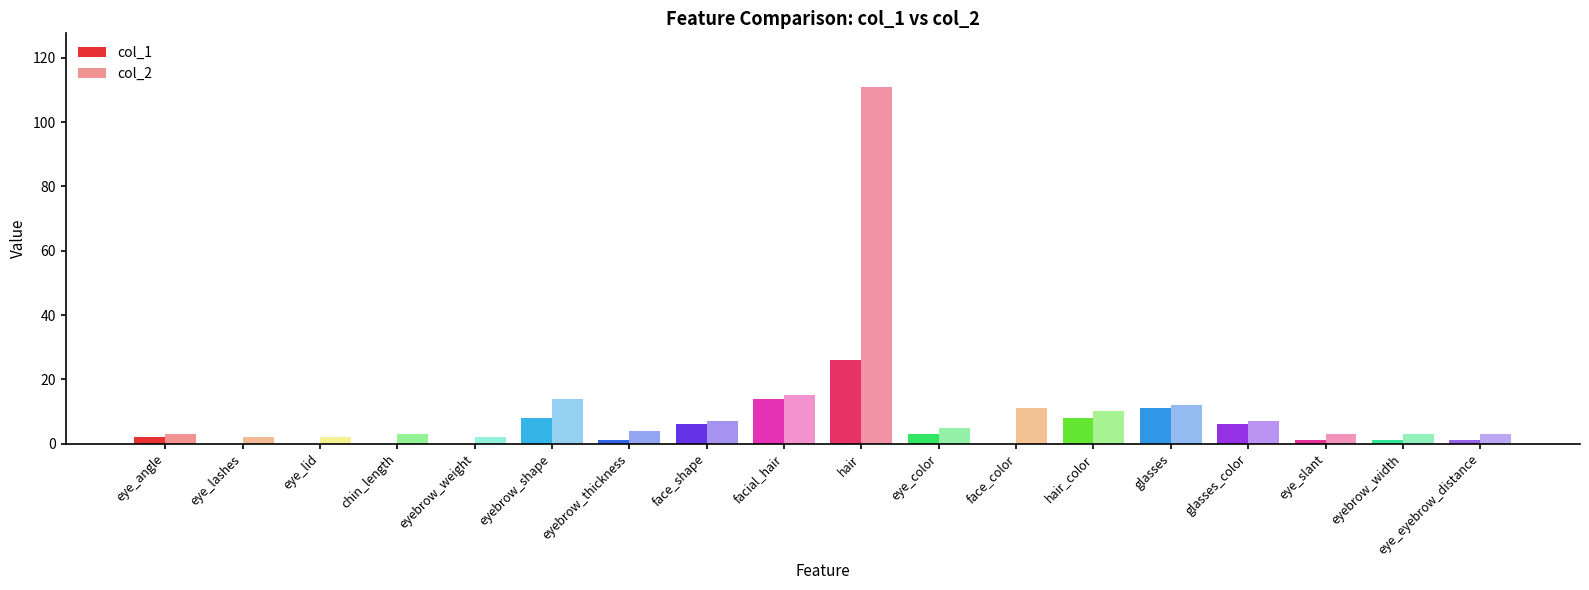

Is the value of col_2 at eye_slant greater than the value of col_1 at glasses_color?

No